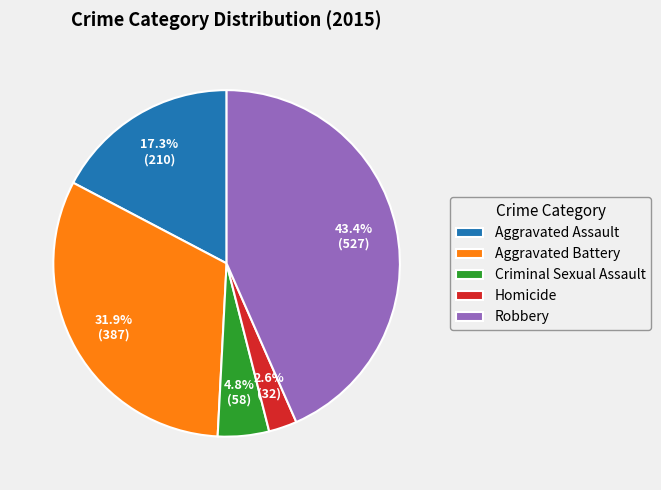

What portion of the pie excludes Robbery?

56.6%